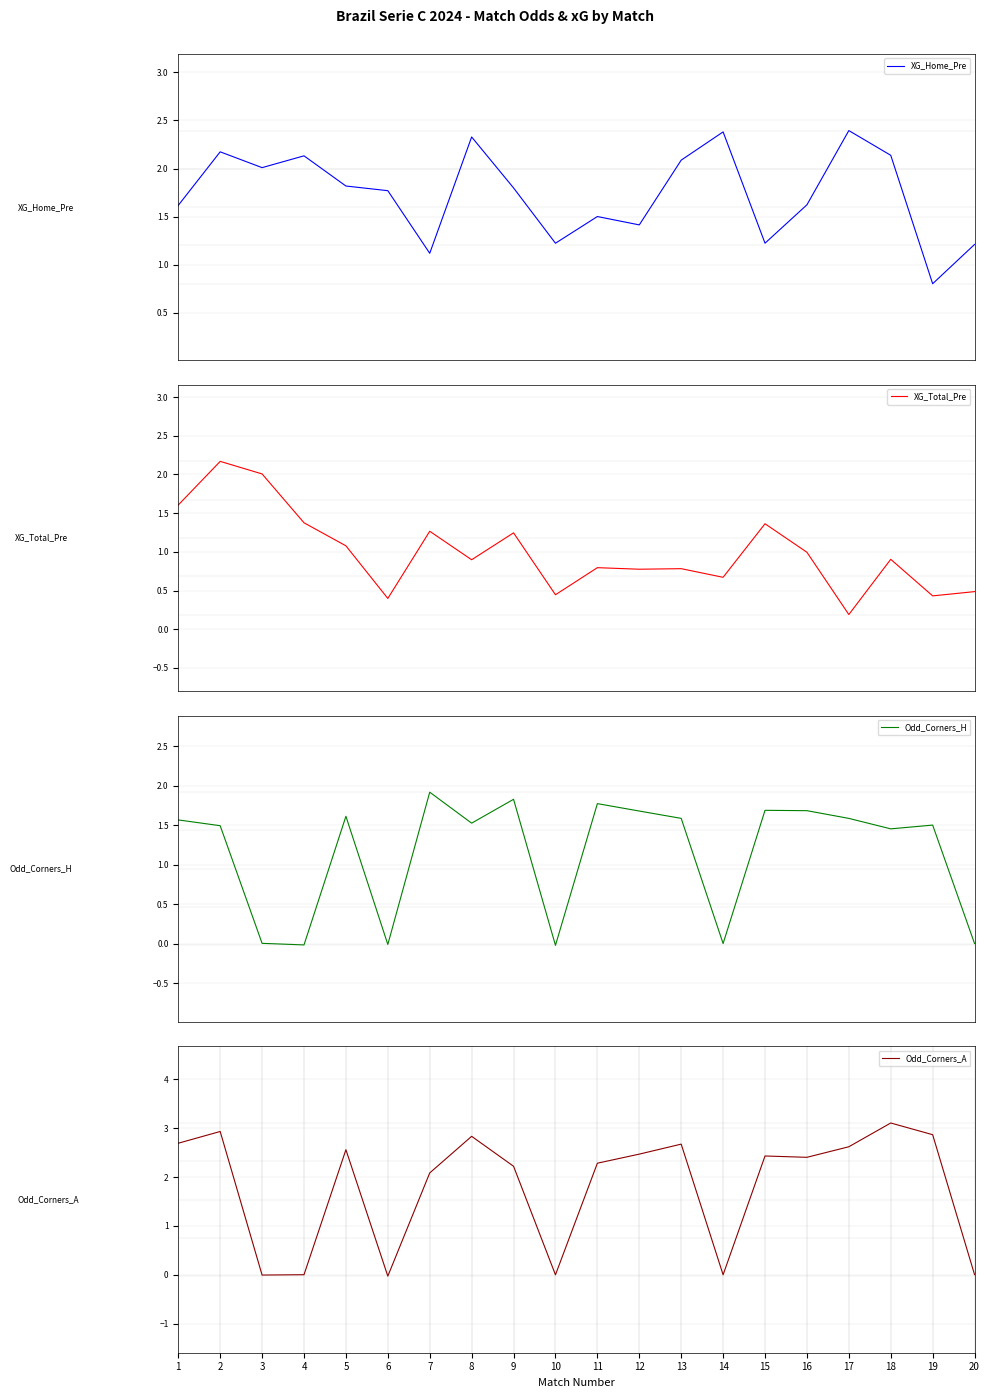

What is the total value across all series at 4?

3.5